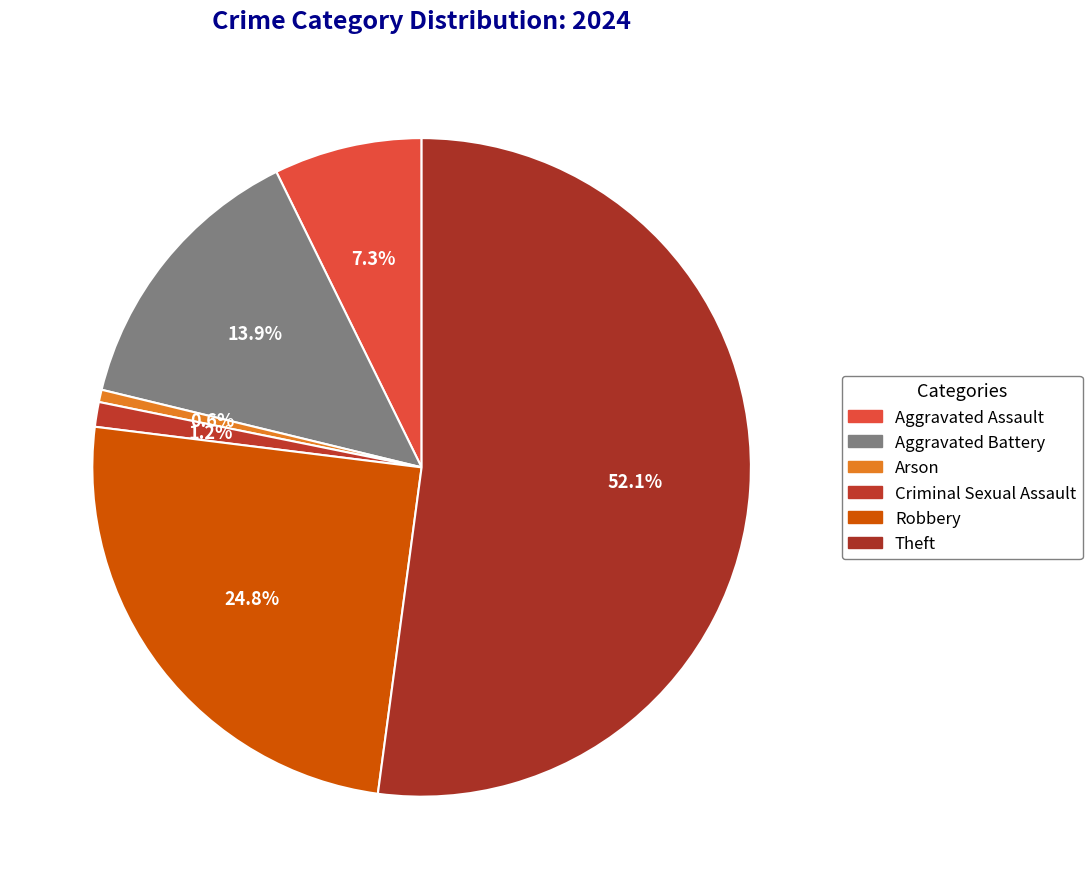

Is it true that Arson is 11% of the pie?

False